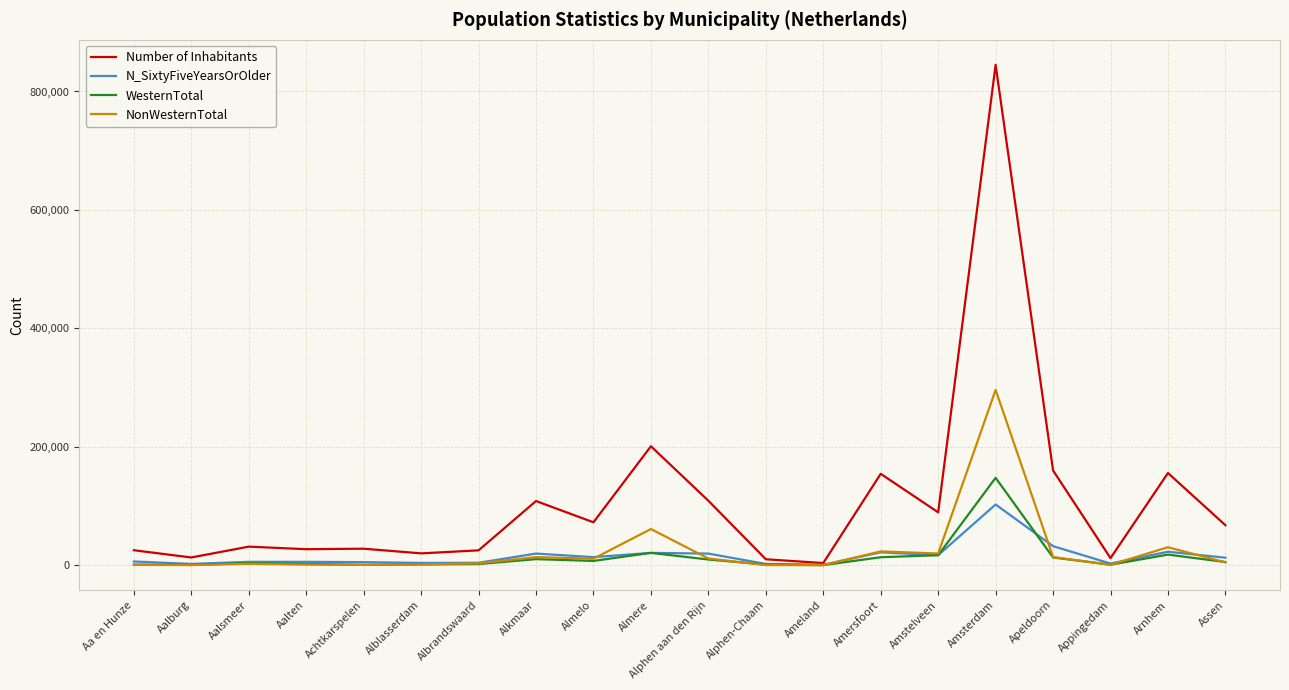

Is it true that Number of Inhabitants equals 67551 at Assen?

True